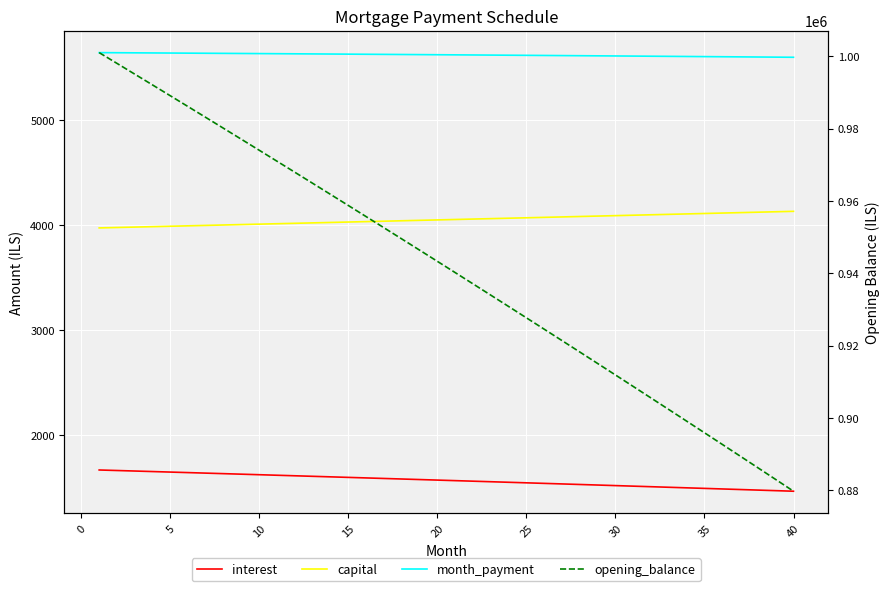

Where is interest nearest to the value 1567?

20